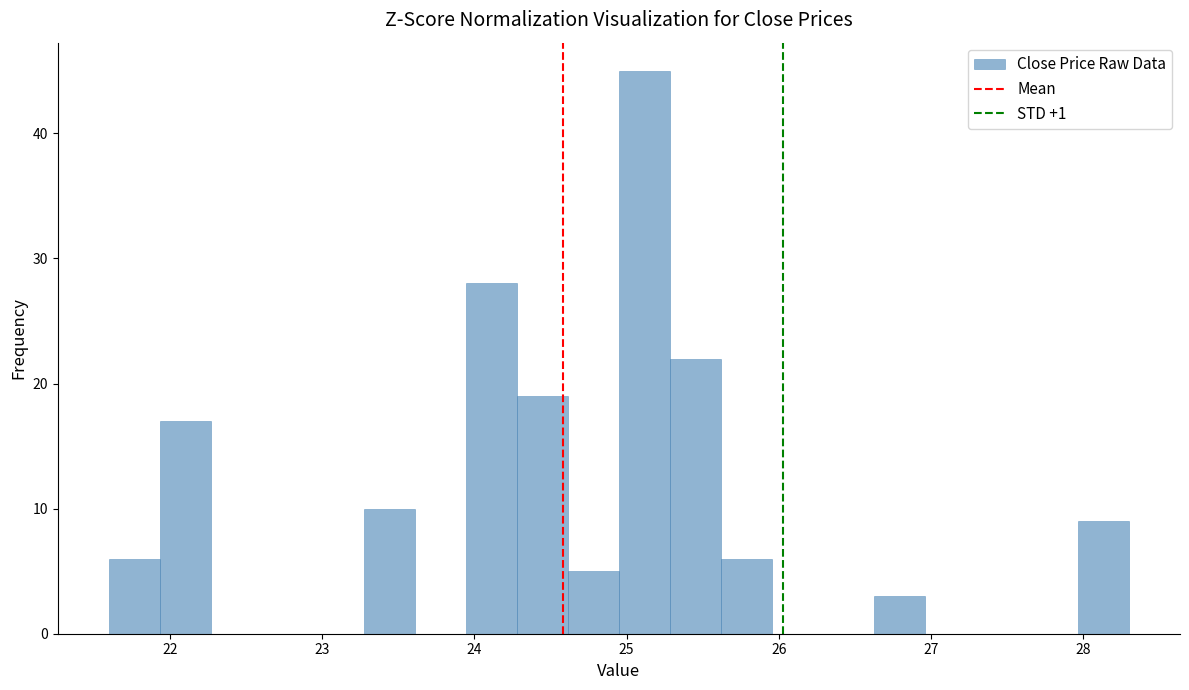

Around what value on the x-axis is the tallest bar? Give the approximate position of its centre, as read against the axis.

25.1